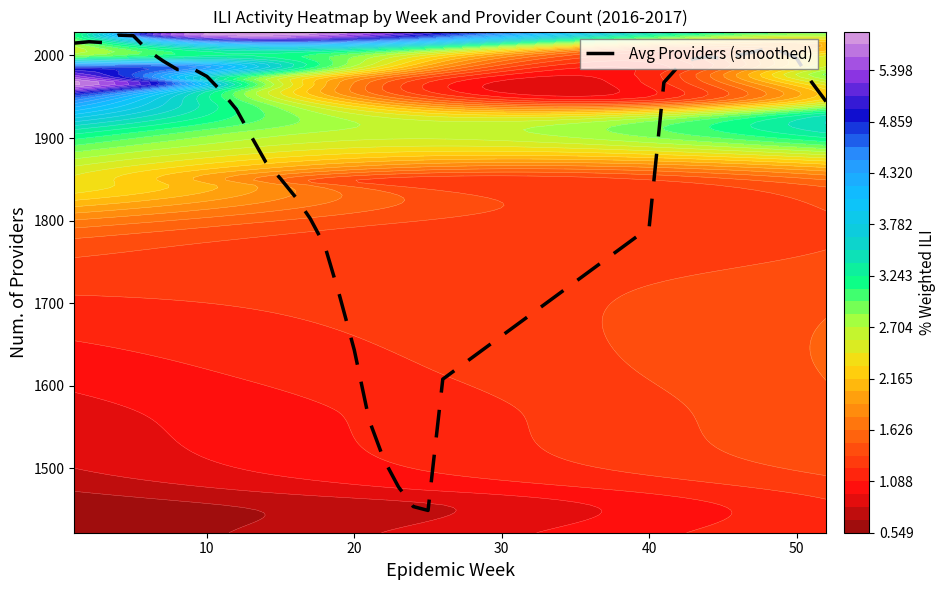

What is the difference between the second highest and minimum values?

575.0